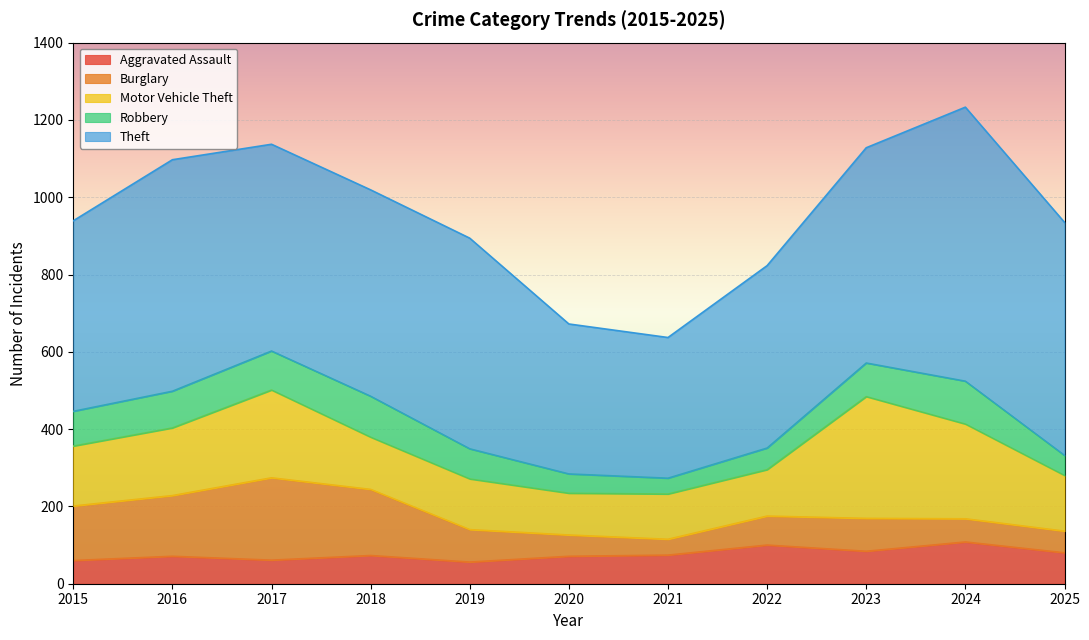

True or false: Burglary and Theft cross at least once.

False